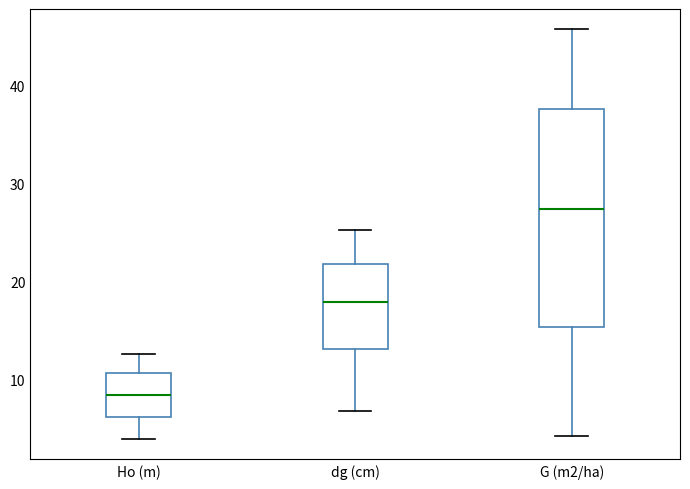

Comparing the boxes themselves (not the whiskers), which one is the tallest?

G (m2/ha)